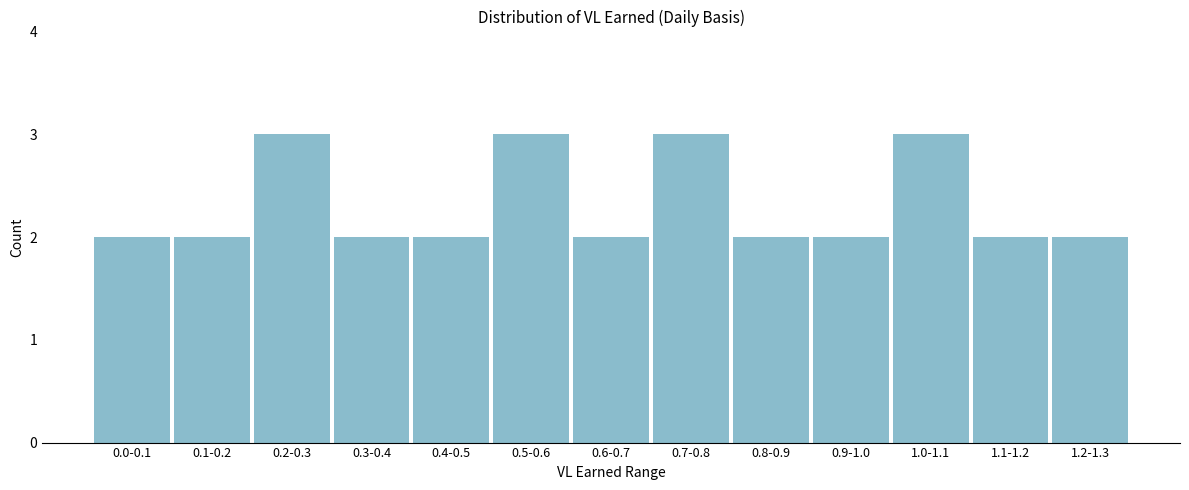

Reading right to left, what are all the values shown in this chart?

2	2	3	2	2	3	2	3	2	2	3	2	2